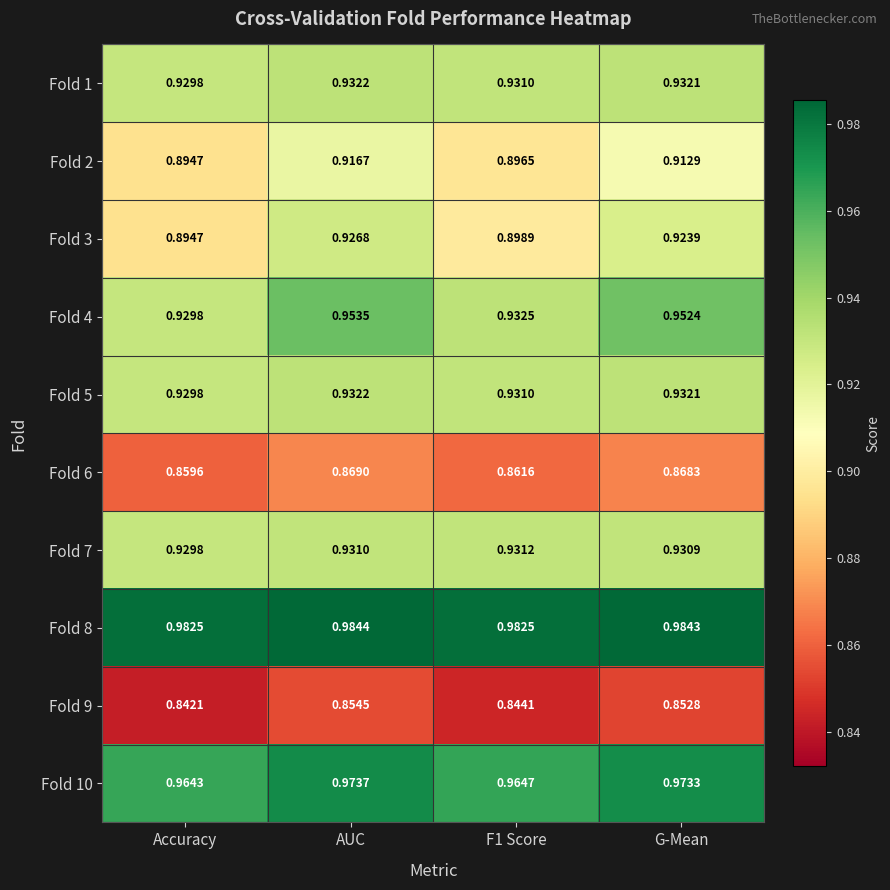

Where is Fold 10 nearest to the value 0?

Accuracy